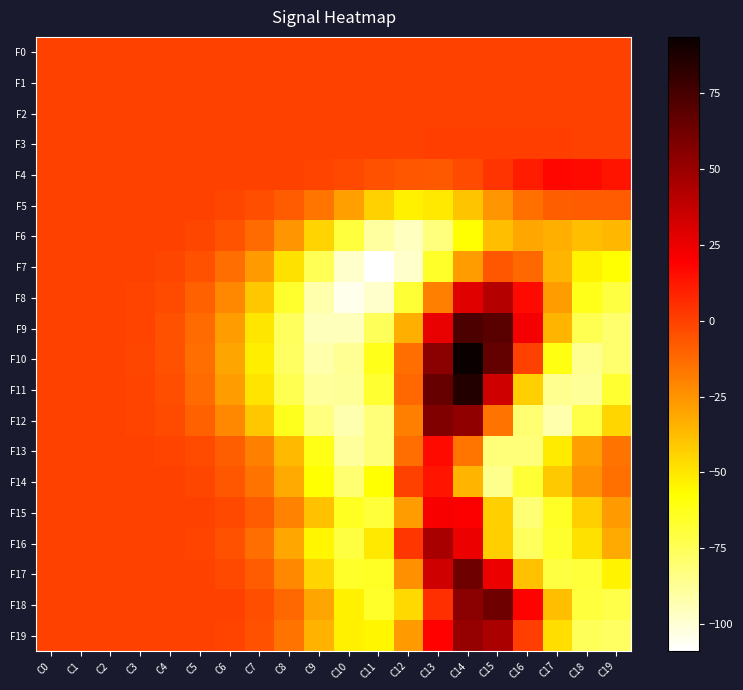

What is the smallest value displayed?

-108.8